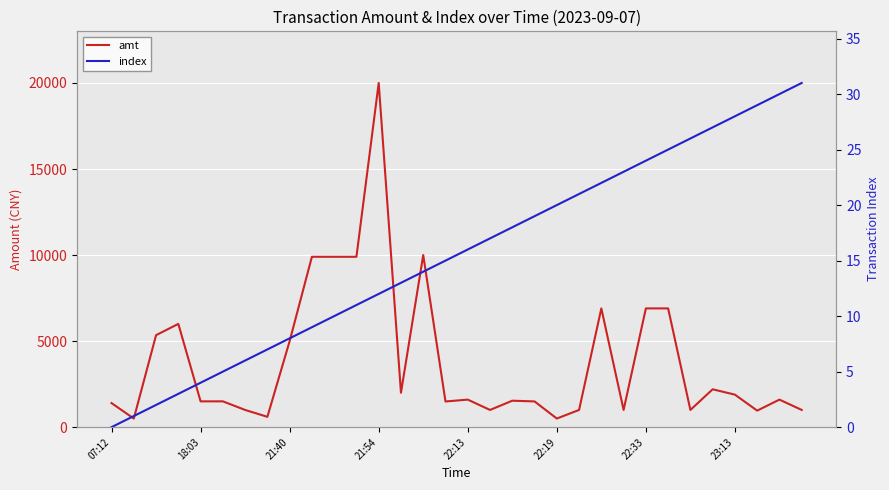

What are all the series names shown in the legend?

amt, index